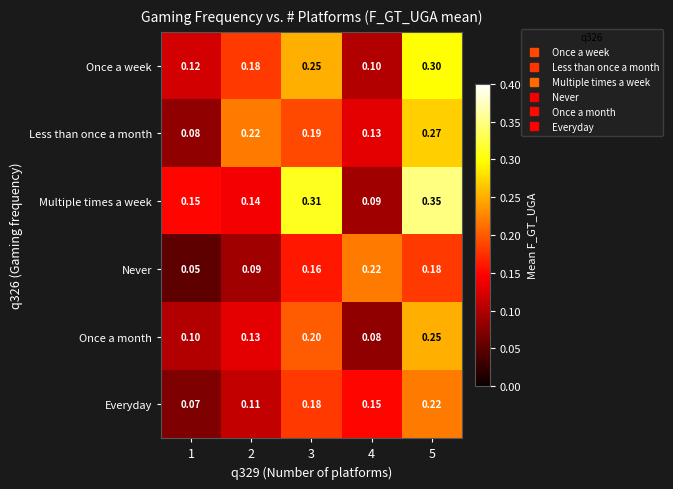

Which series changed the most between 2 and 4?

Never